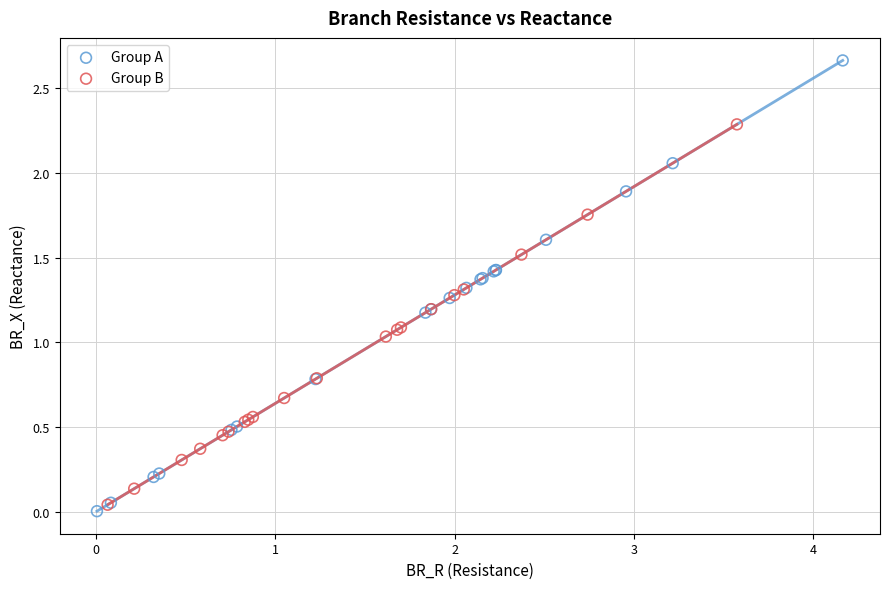

Which series reaches the maximum Y coordinate?

Group A